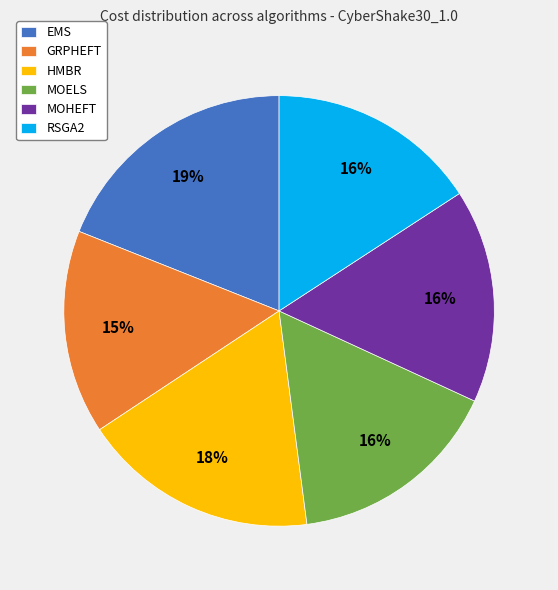

Which slice is the largest?

EMS